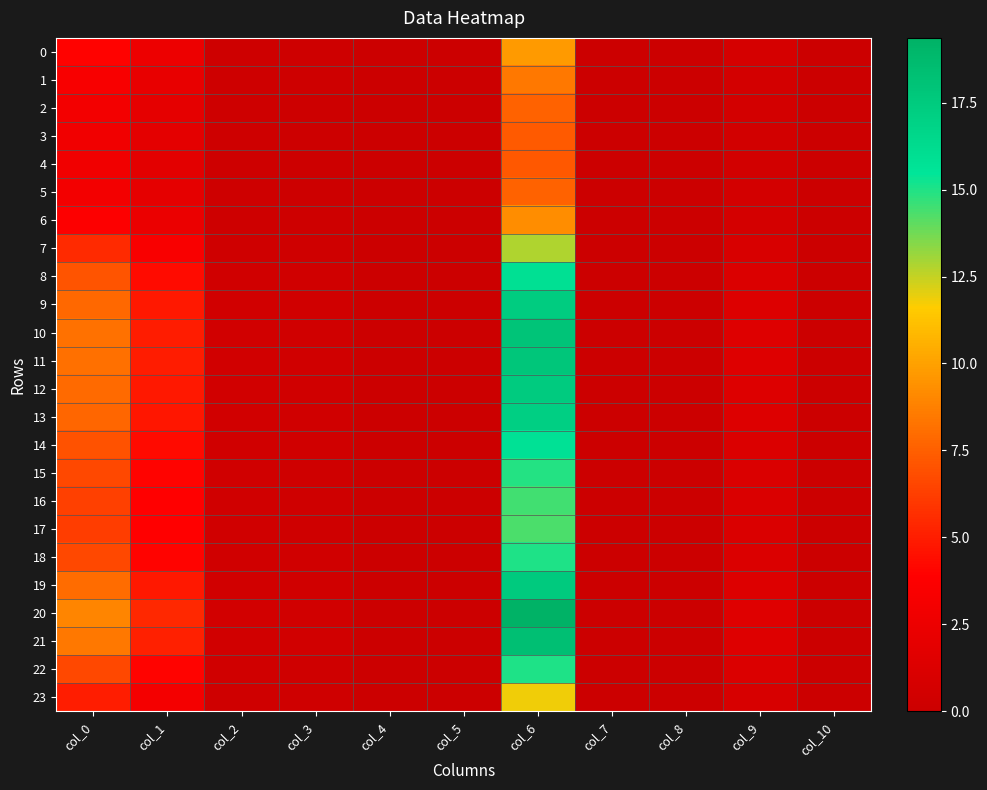

Between col_3 and col_2, which is larger?

col_2